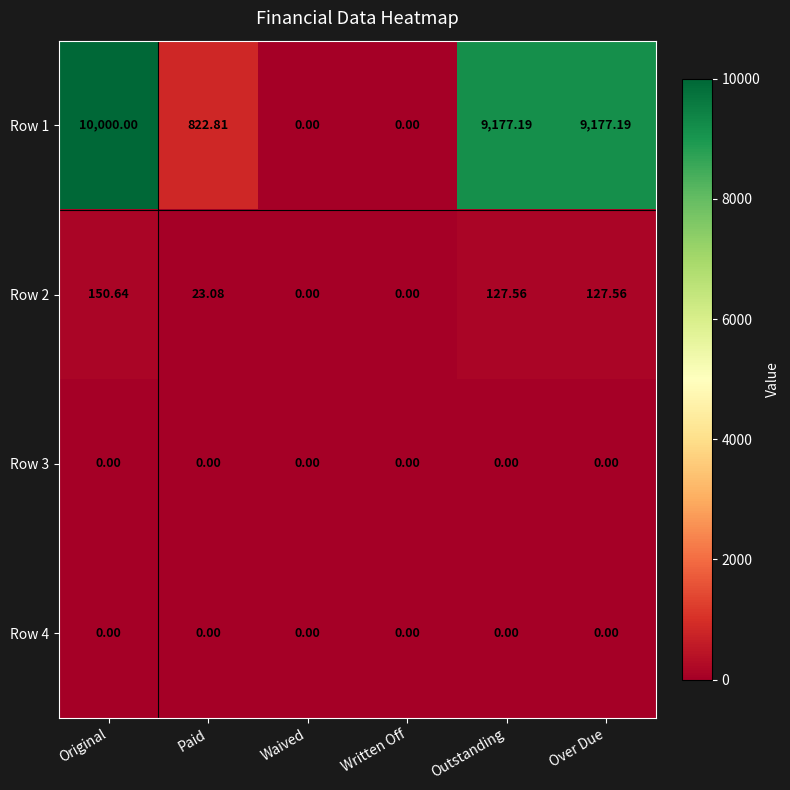

Is the value of Row 1 at Paid greater than the value of Row 2 at Outstanding?

Yes